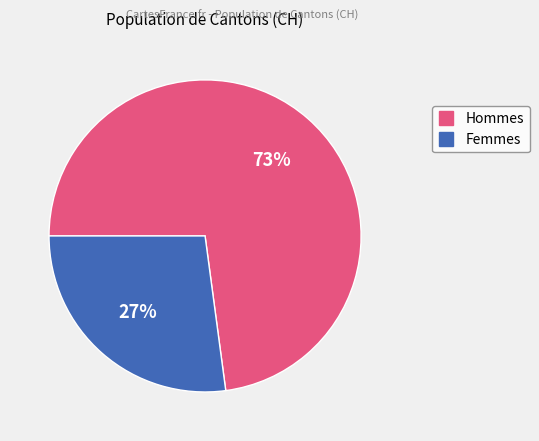

Is there any slice that represents more than half of the pie?

Yes